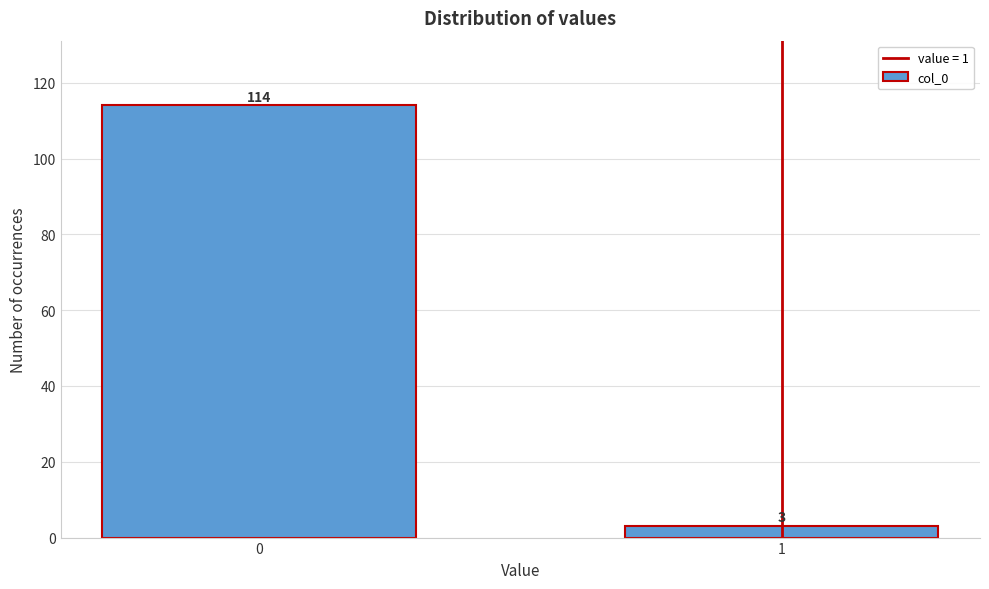

Reading left to right, extract all data points from this chart.

0=114	1=3